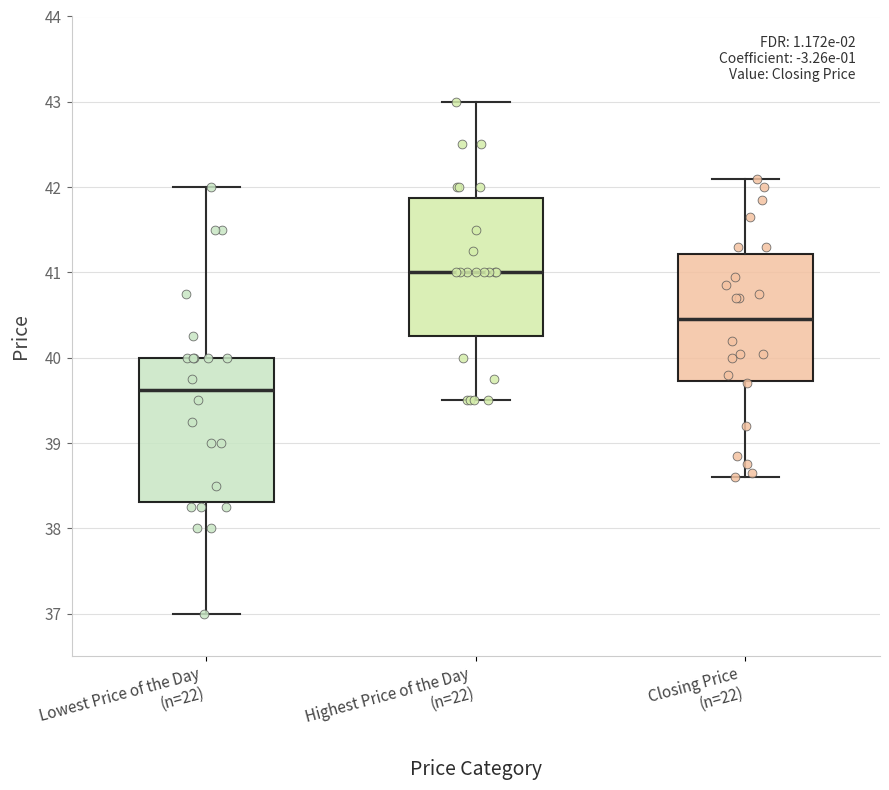

Reading left to right, transcribe this box plot: for each box, give where its median line is, the range the box spans, and where its two whiskers end, as read against the y-axis. The values are not printed on the chart, so give them approximately, as read against the axis.

Lowest Price of the Day (n=22): median 39.6, box 38.3 to 40.0, whiskers 37.0 to 42.0
Highest Price of the Day (n=22): median 41.0, box 40.3 to 41.9, whiskers 39.5 to 43.0
Closing Price (n=22): median 40.5, box 39.7 to 41.2, whiskers 38.6 to 42.1